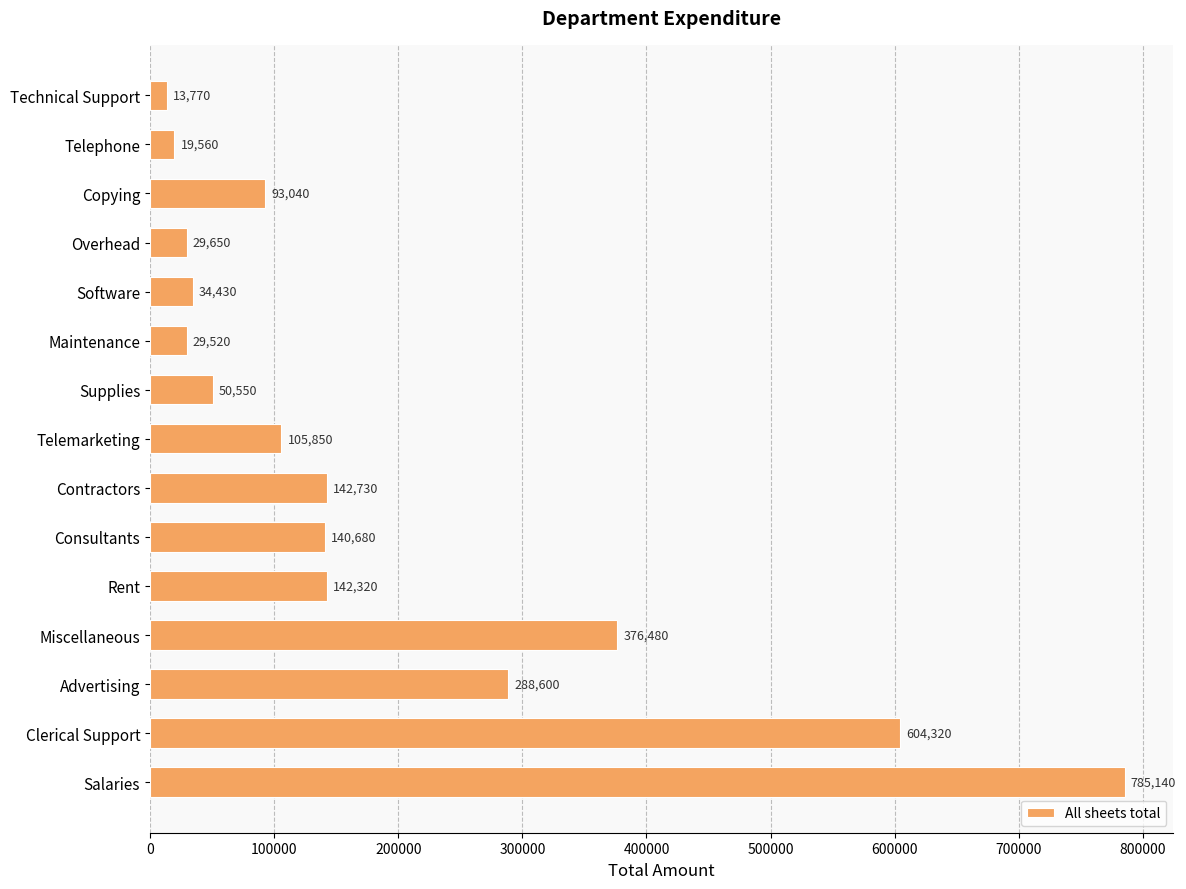

At which label is the value closest to 399455?

Miscellaneous